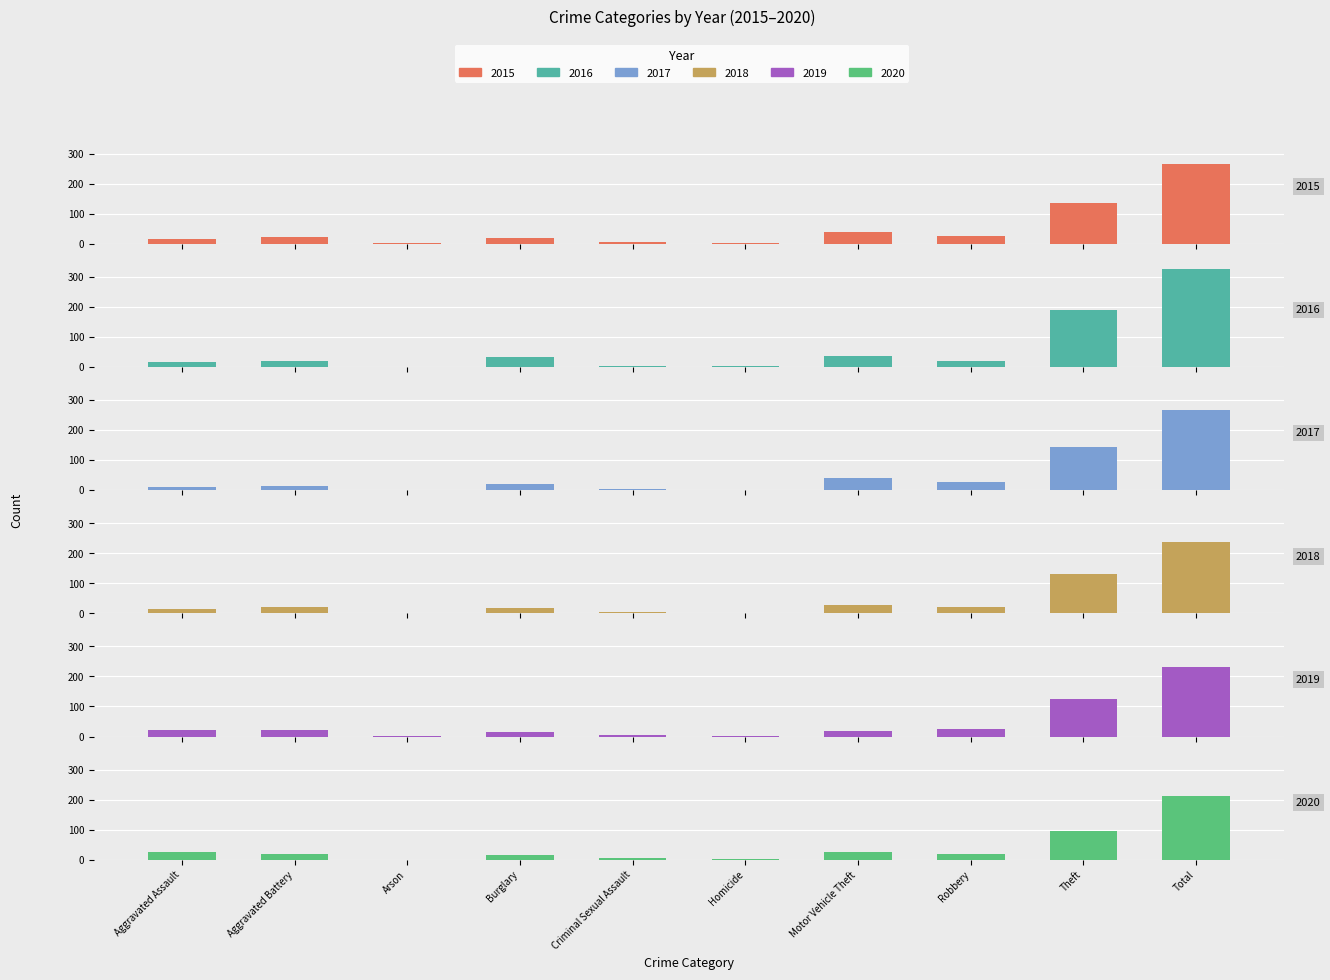

At how many categories does at least one series exceed 182?

2